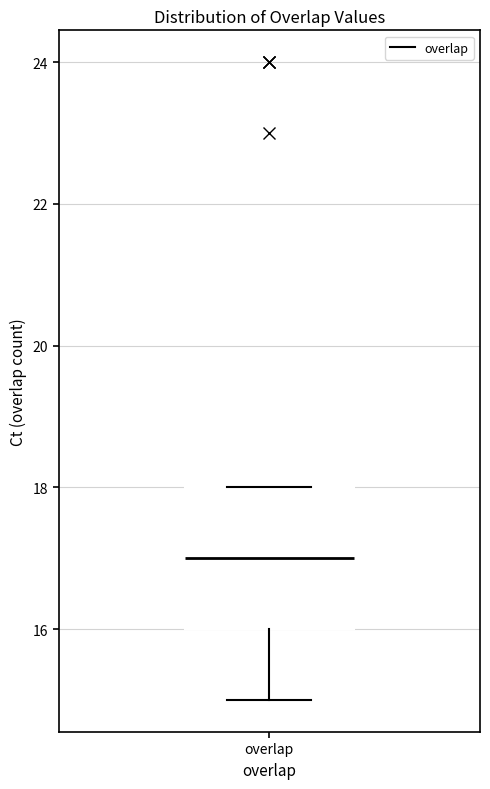

Read this box plot against the y-axis: the position of the median line, the range covered by the box, and the ends of both whiskers. The values are not printed on the chart, so give them approximately, as read against the axis.

median 17, box 16 to 18, whiskers 15 to 18